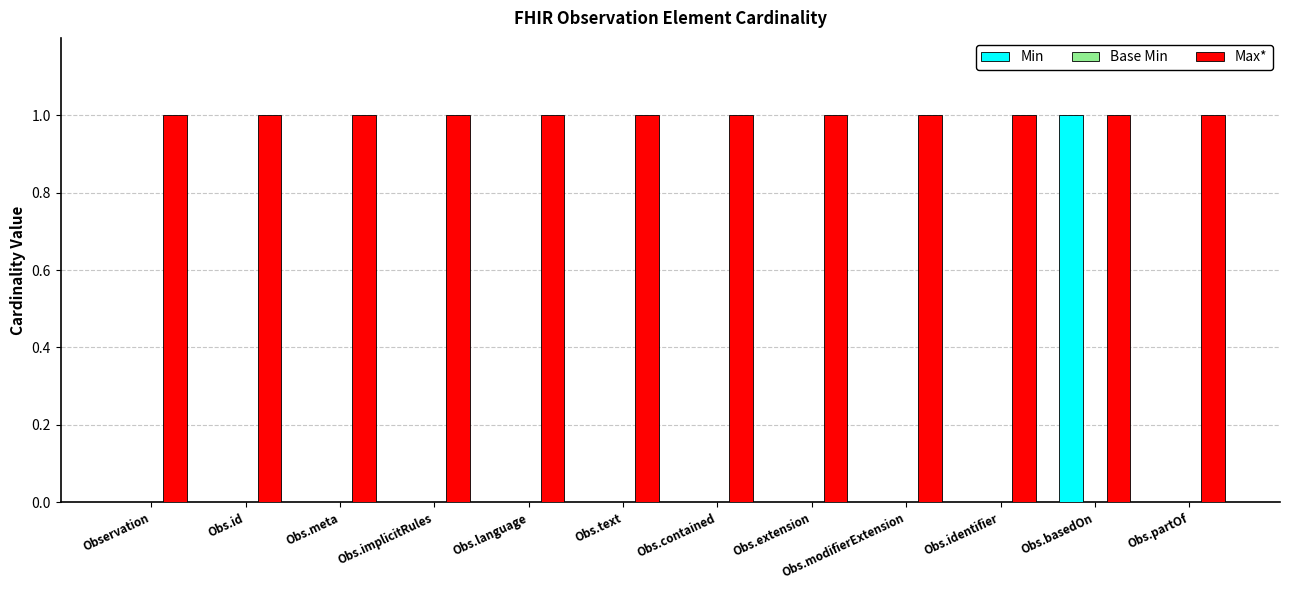

Is the value of Min at Obs.partOf greater than the value of Max* at Obs.partOf?

No